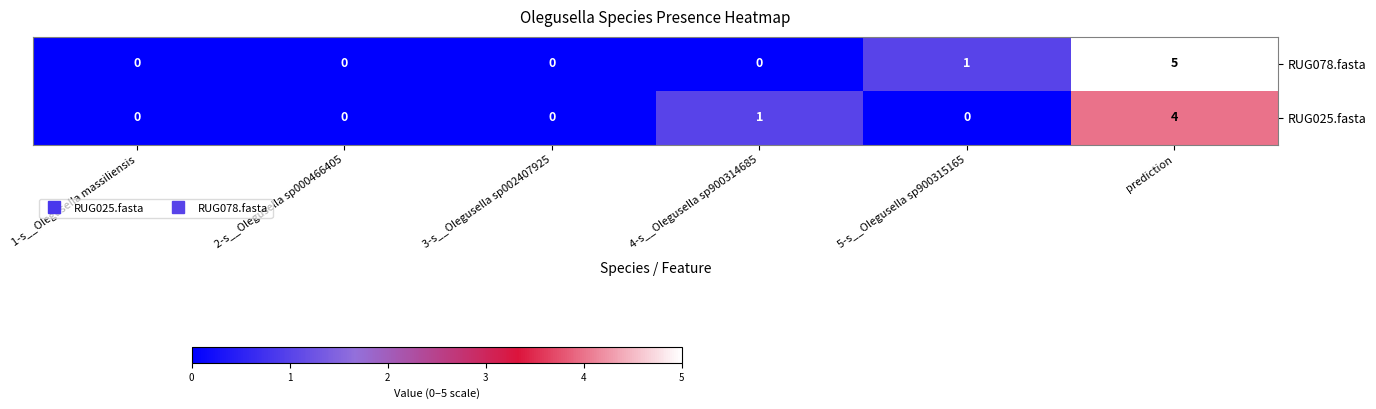

What is the sum of the RUG025.fasta values at prediction and 1-s__Olegusella massiliensis?

4